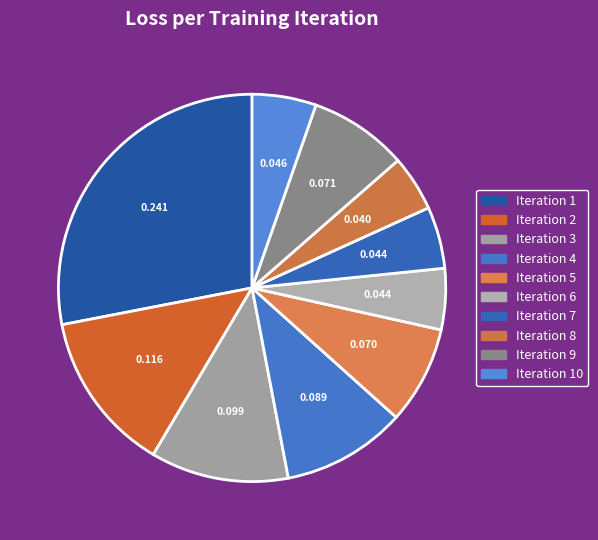

Rank the categories by value from lowest to highest.

Iteration 8, Iteration 6, Iteration 7, Iteration 10, Iteration 5, Iteration 9, Iteration 4, Iteration 3, Iteration 2, Iteration 1